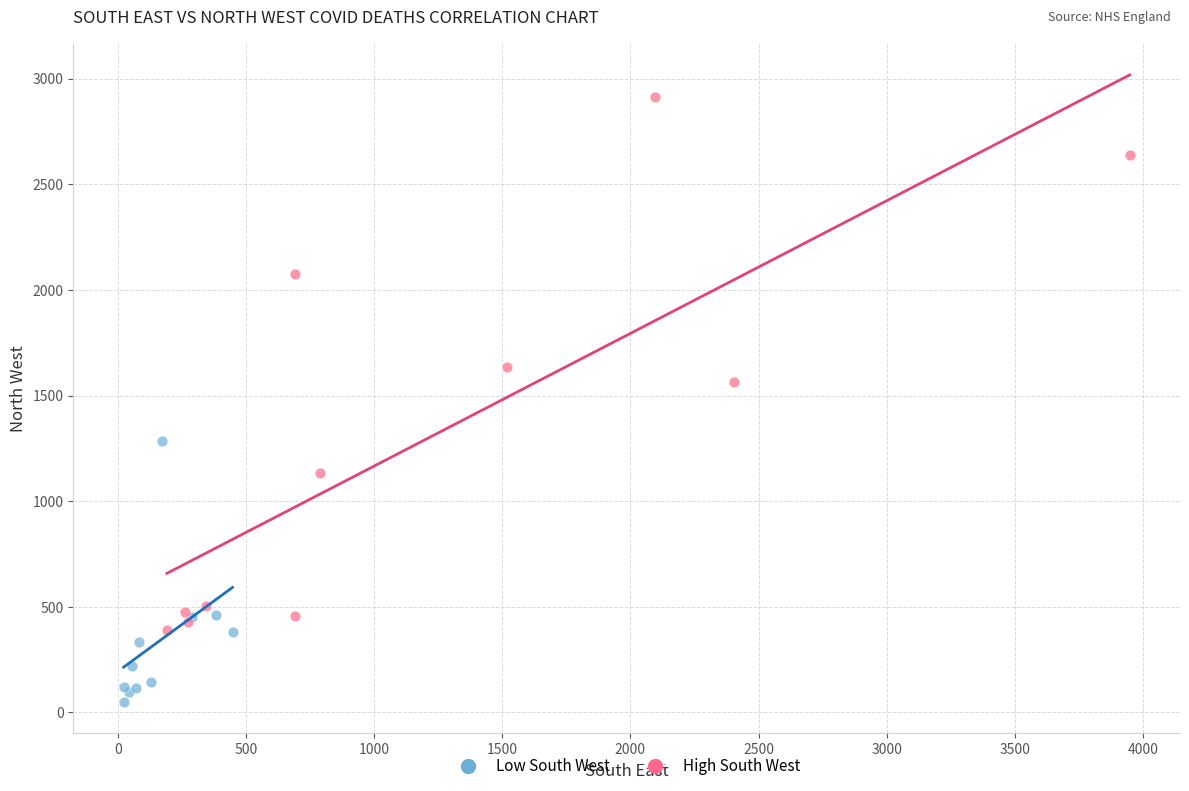

Which series reaches the maximum Y coordinate?

High South West